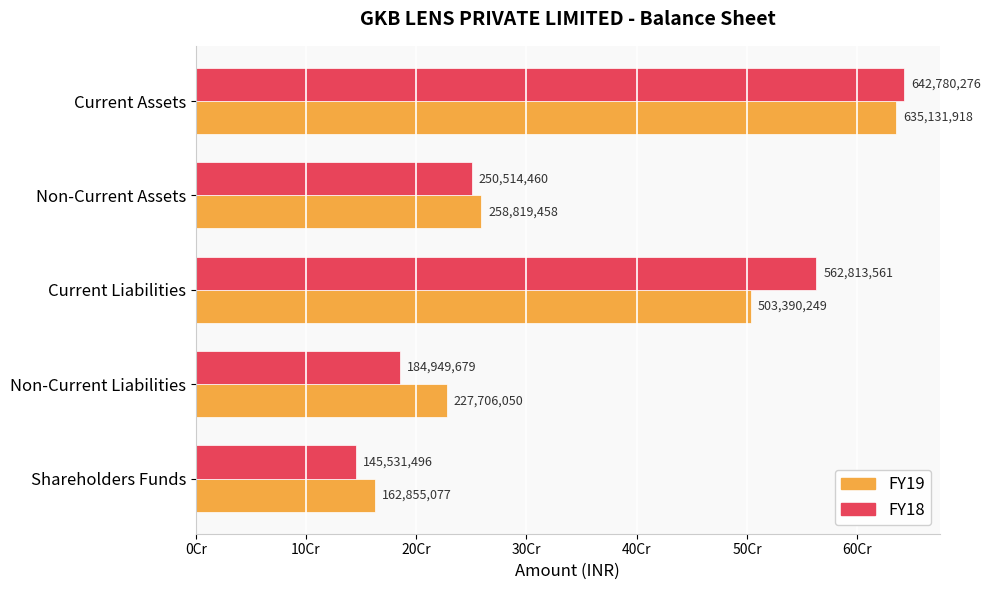

What are all the series names shown in the legend?

FY19, FY18